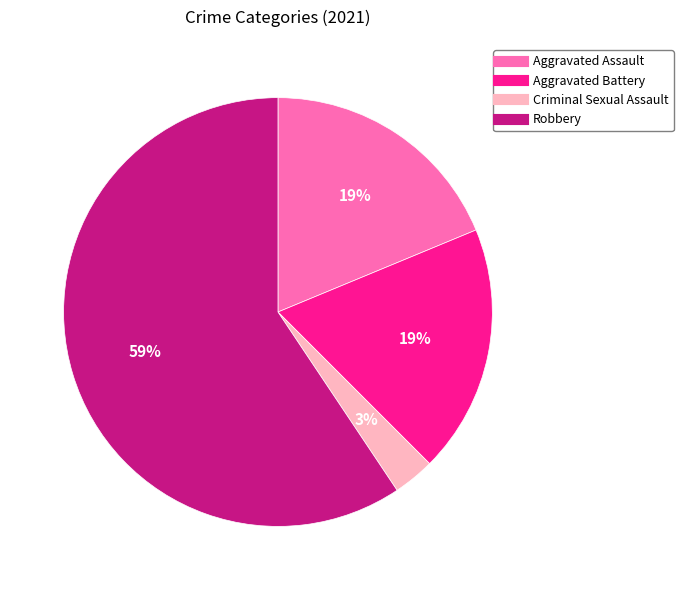

What is the ratio of the value at Aggravated Battery to the value at Aggravated Assault?

1.0